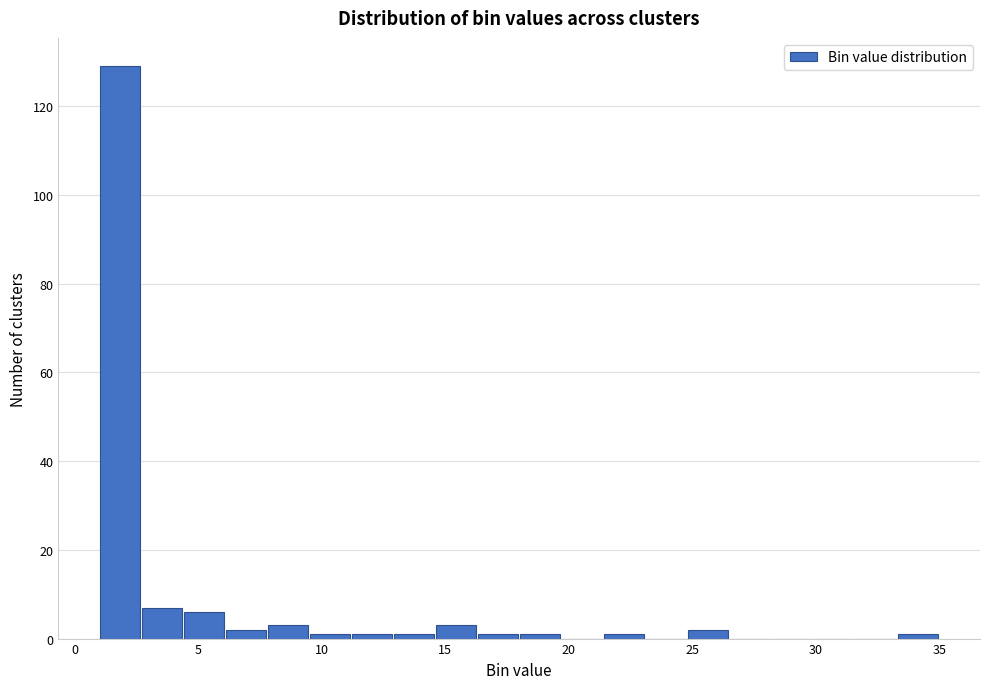

Read against the x-axis, roughly where is the centre of the tallest bar?

2.0